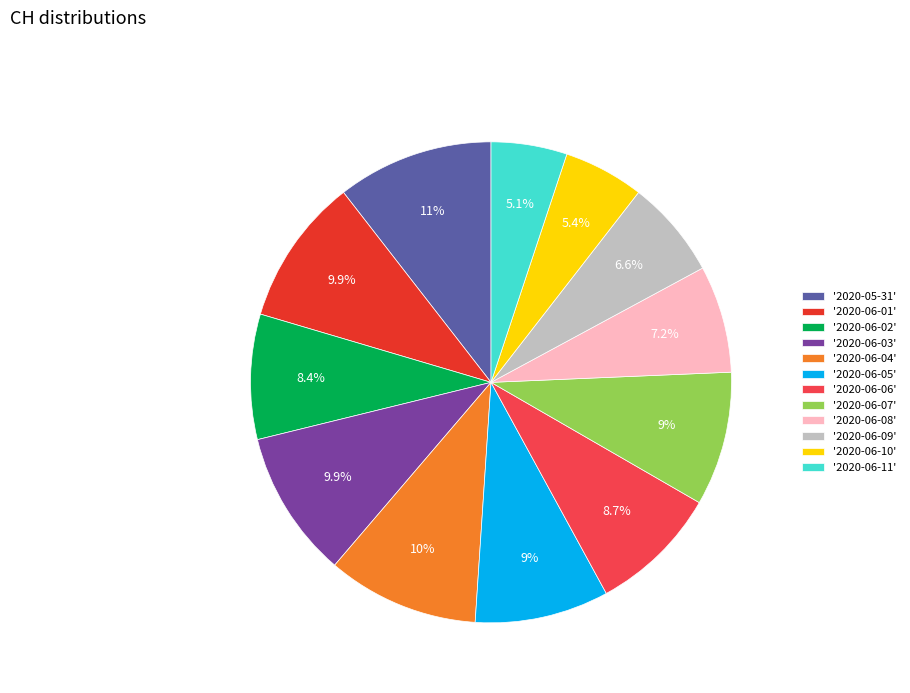

What percentage is NOT represented by '2020-06-04'?

89.8%